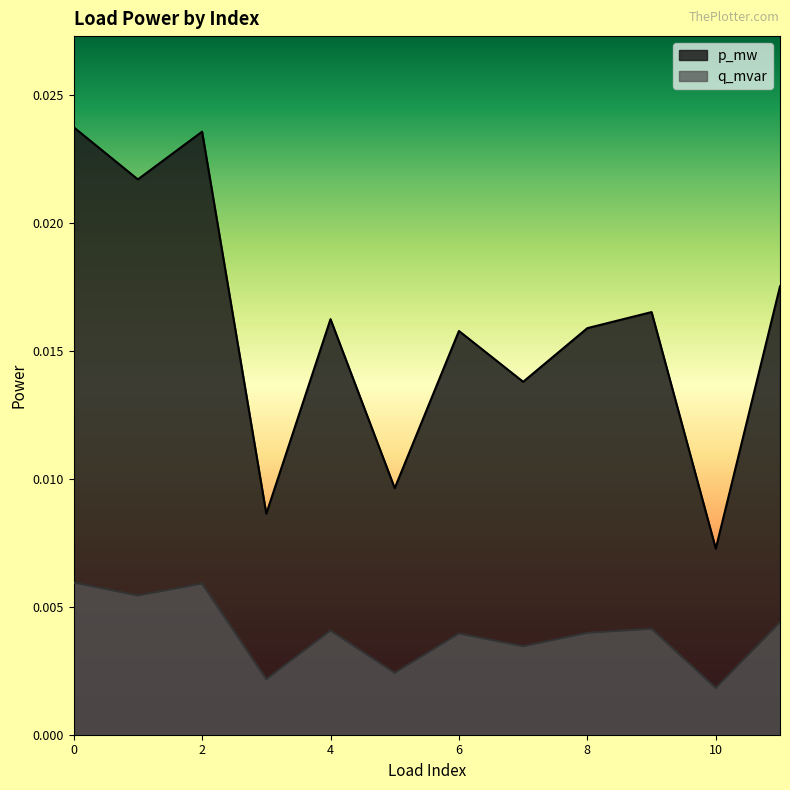

Which series has the largest total across all categories?

p_mw